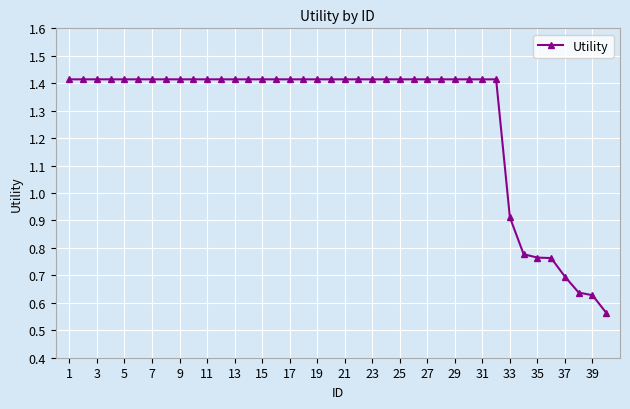

Count the values in the range 1 to 2.

32